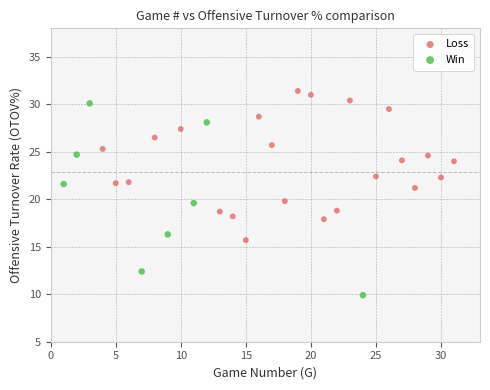

Which series contains the lowest Y value?

Win